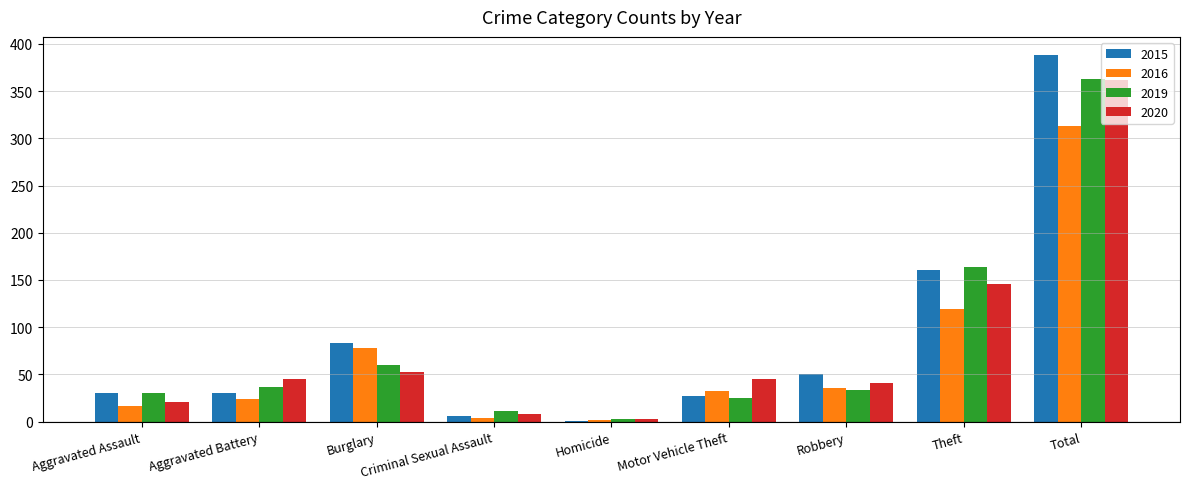

Which series has the largest total across all categories?

2015